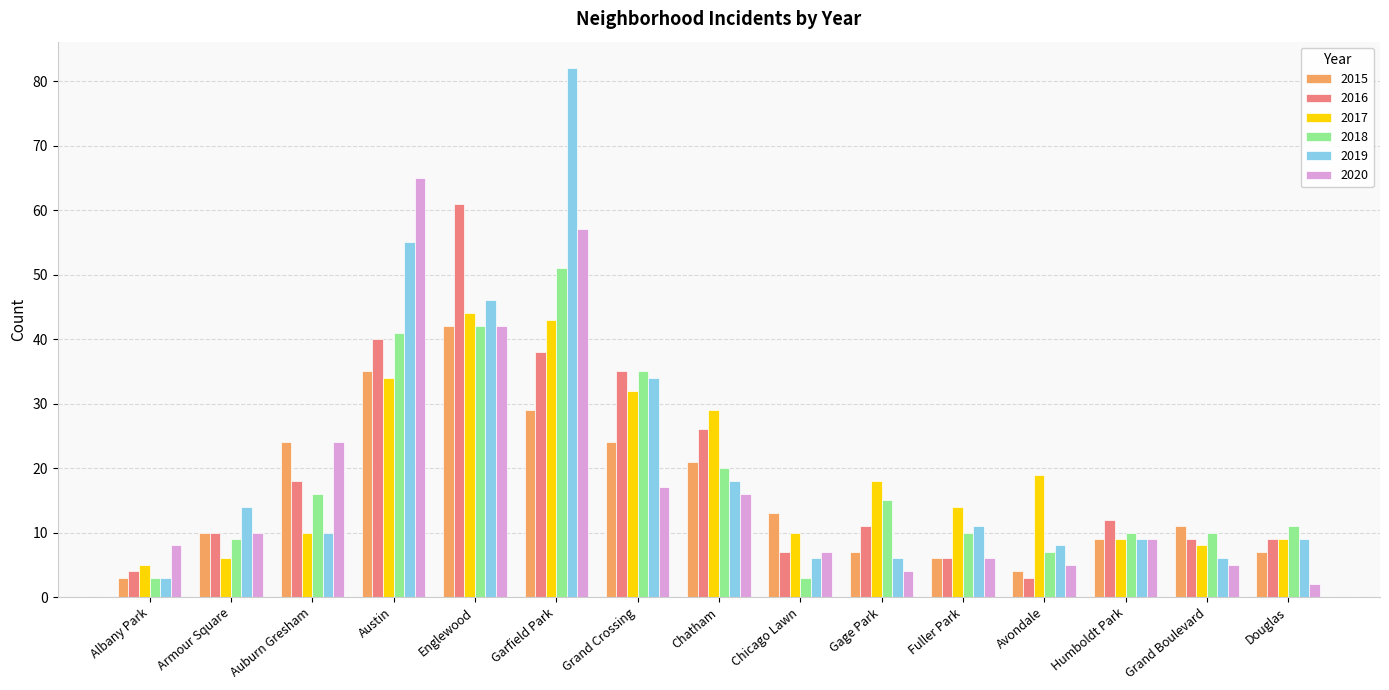

Which series has the largest total across all categories?

2019